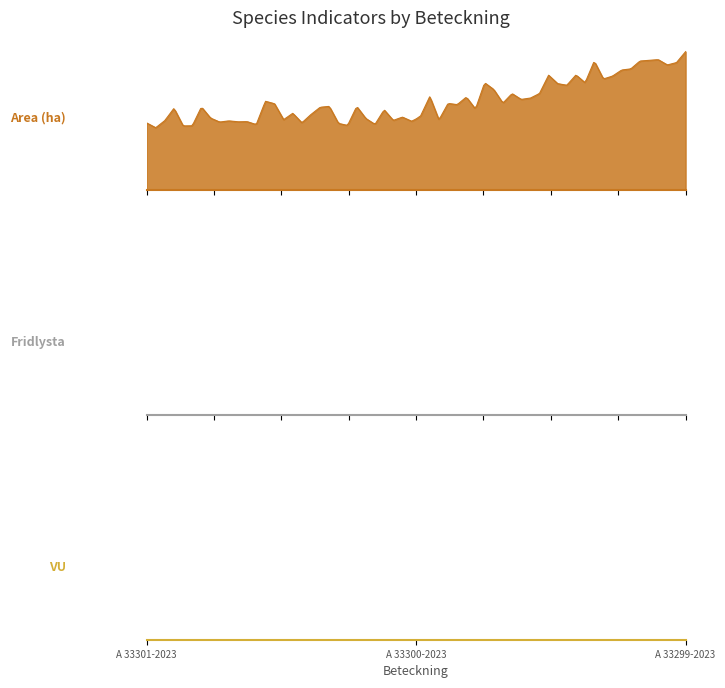

Read the Area (ha) value at A 33299-2023.

2.7